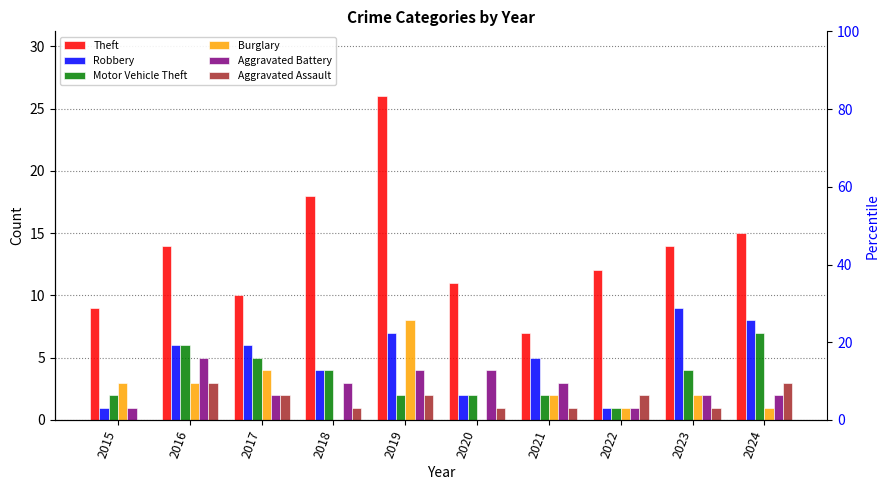

What are all the series names shown in the legend?

Theft, Robbery, Motor Vehicle Theft, Burglary, Aggravated Battery, Aggravated Assault